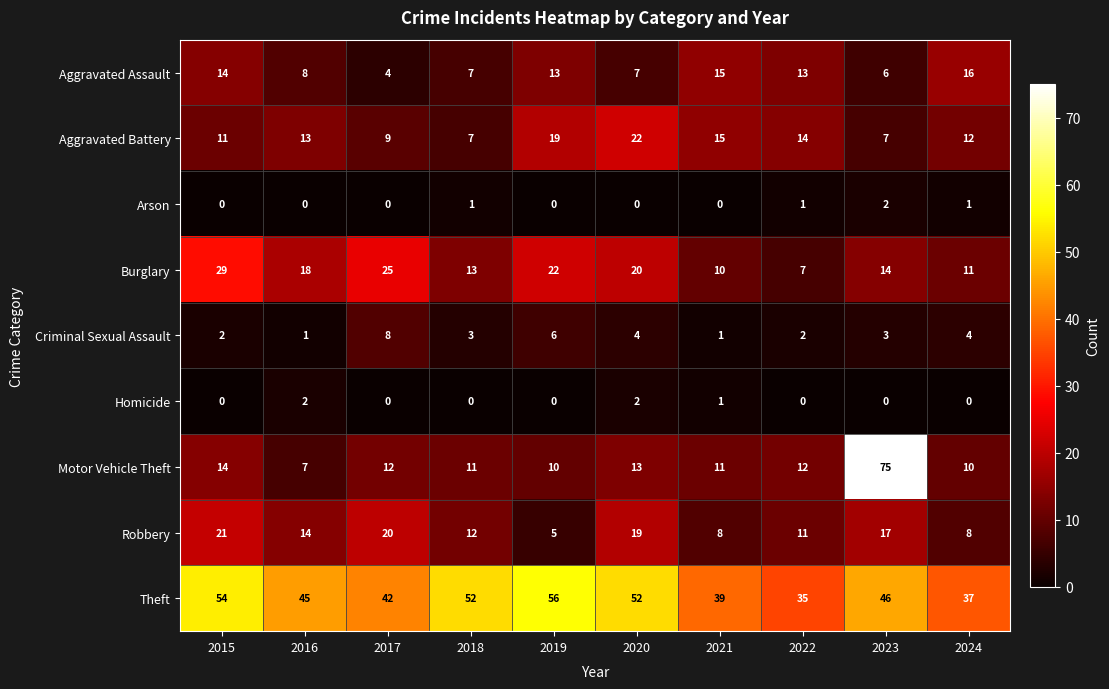

What is the approximate value of Aggravated Assault at 2020?

7